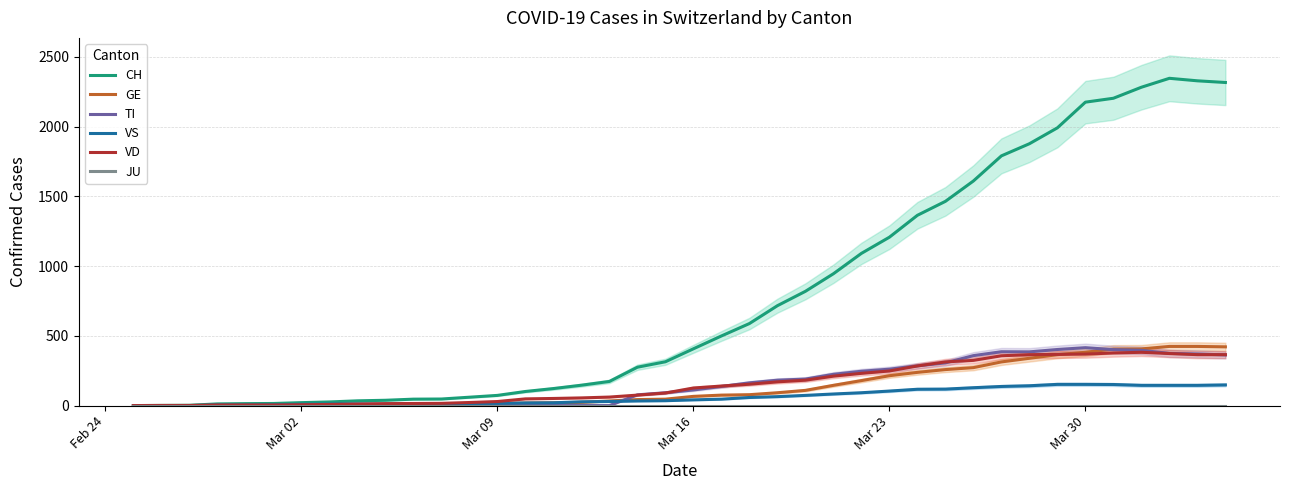

Is it true that GE equals 6 at 8?

False